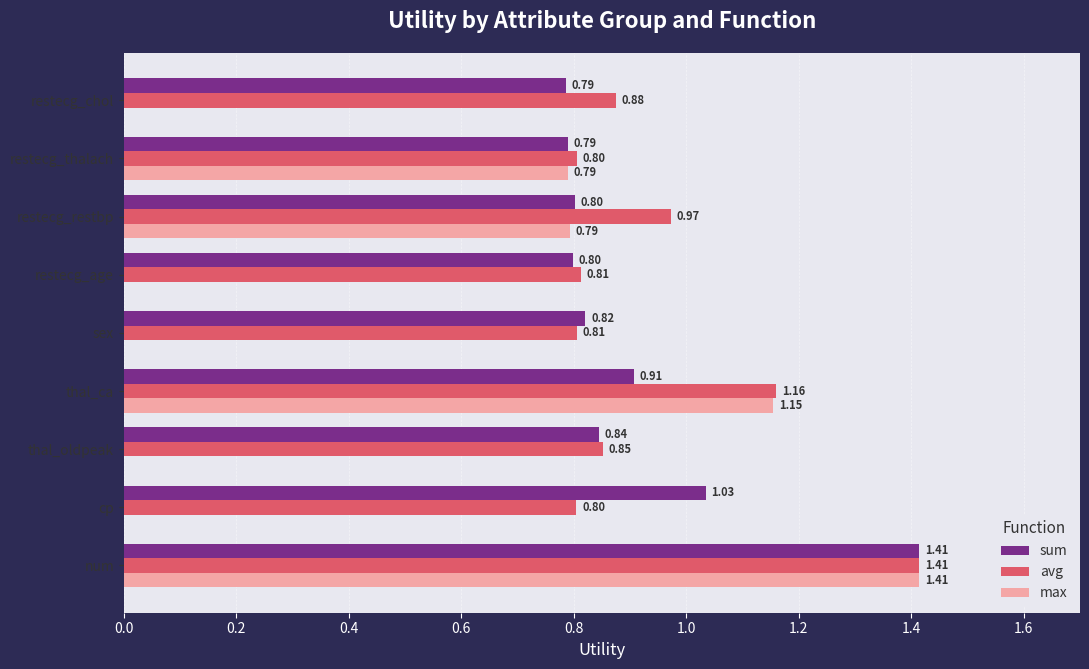

Which series has the largest total across all categories?

avg